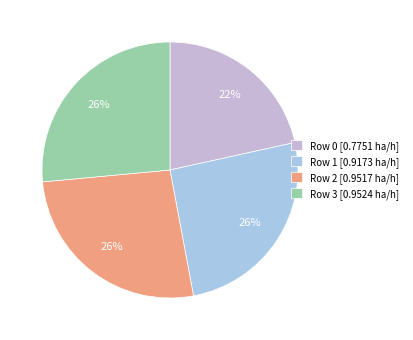

How many slices are in this pie chart?

4